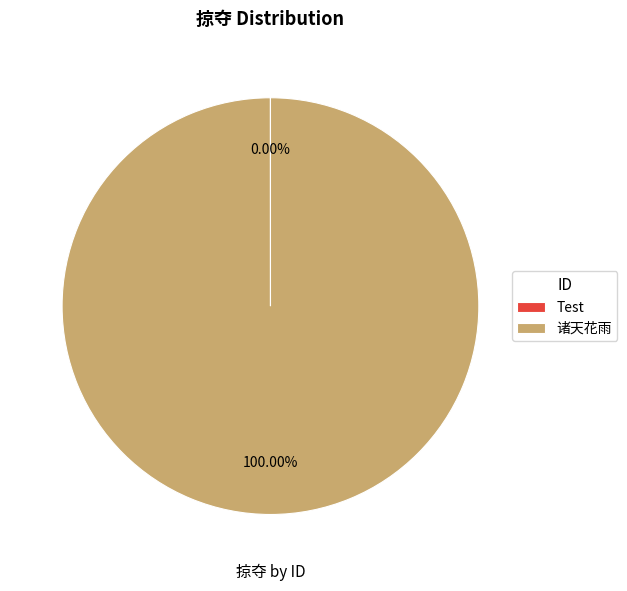

Does 诸天花雨 account for over 50% of the chart?

Yes